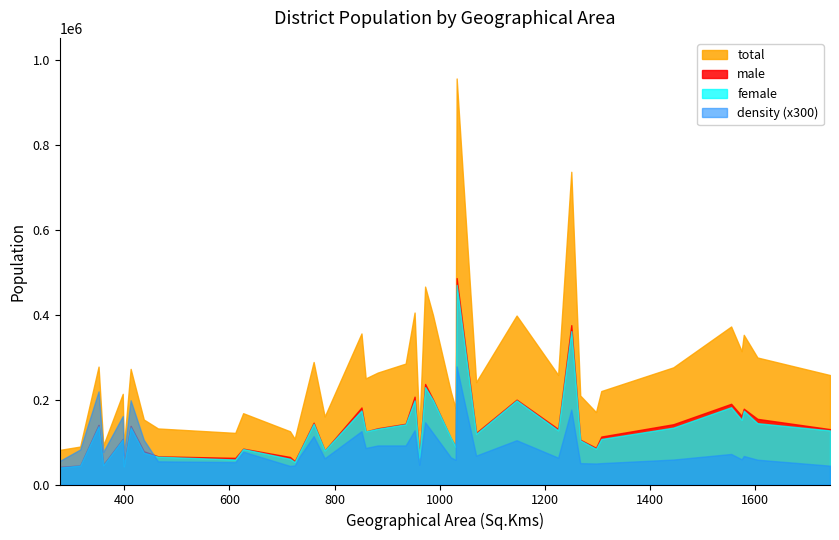

What is the maximum value for density (x300)?

278400